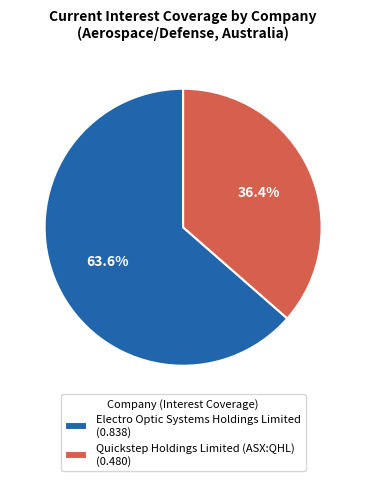

What is the largest slice in the pie chart?

Electro Optic Systems Holdings Limited